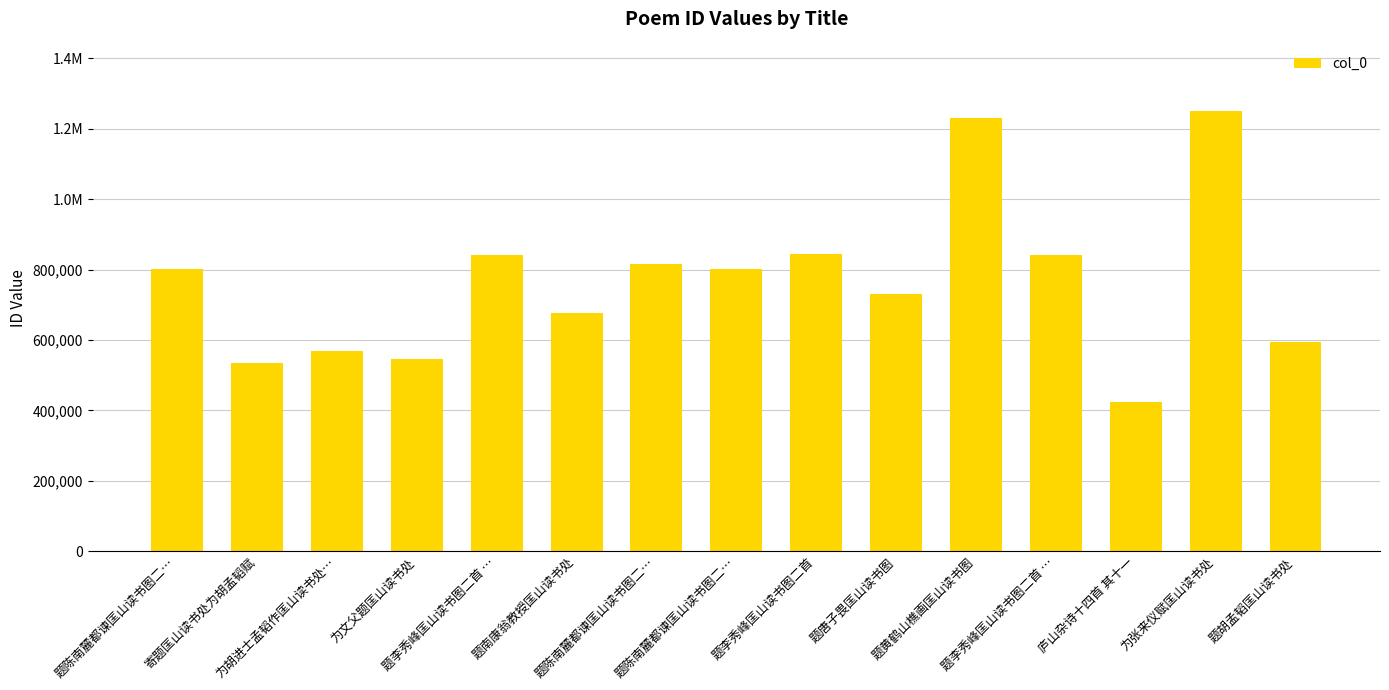

What is the smallest value displayed?

422976